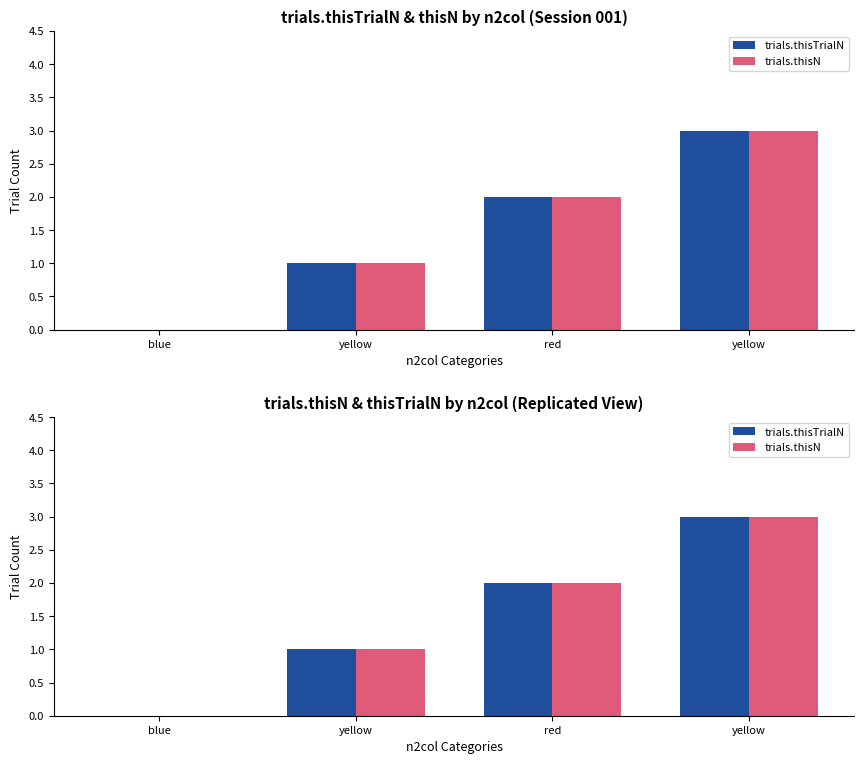

Reading right to left, transcribe all the data shown in this chart.

trials.thisTrialN: yellow=3	red=2	yellow=1	blue=0
trials.thisN: yellow=3	red=2	yellow=1	blue=0